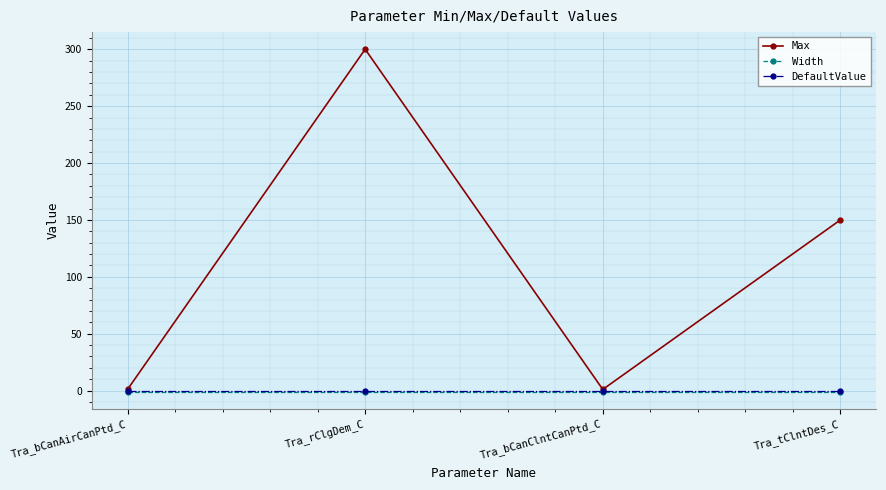

Which series changed the most between Tra_rClgDem_C and Tra_bCanClntCanPtd_C?

Max